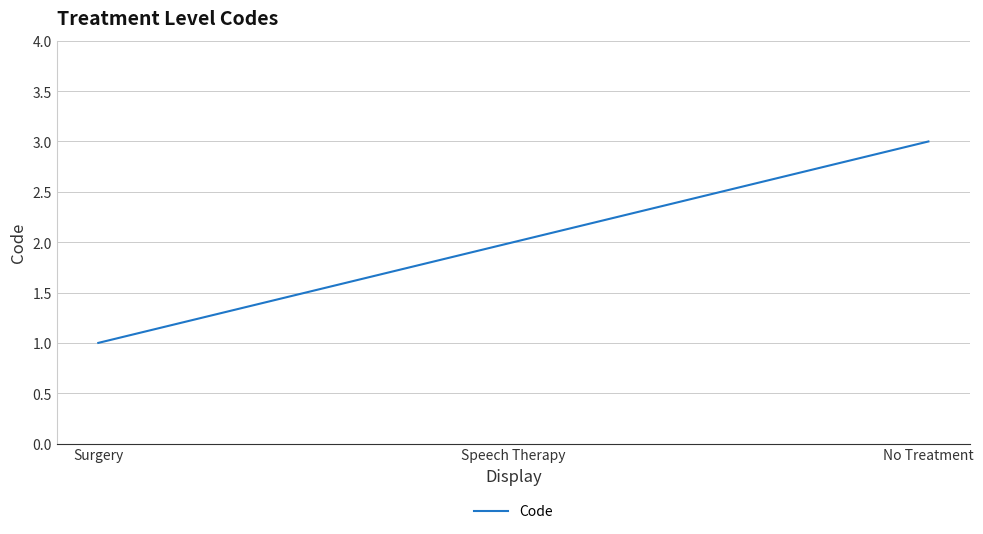

Reading left to right, extract all data points from this chart.

1	2	3